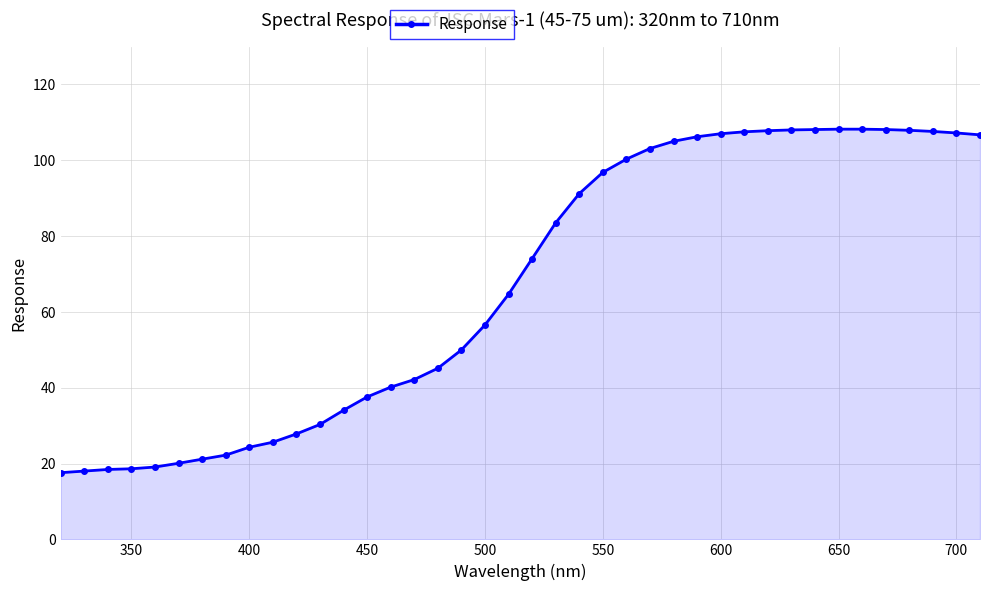

Does the chart display data point markers on the line(s)?

Yes